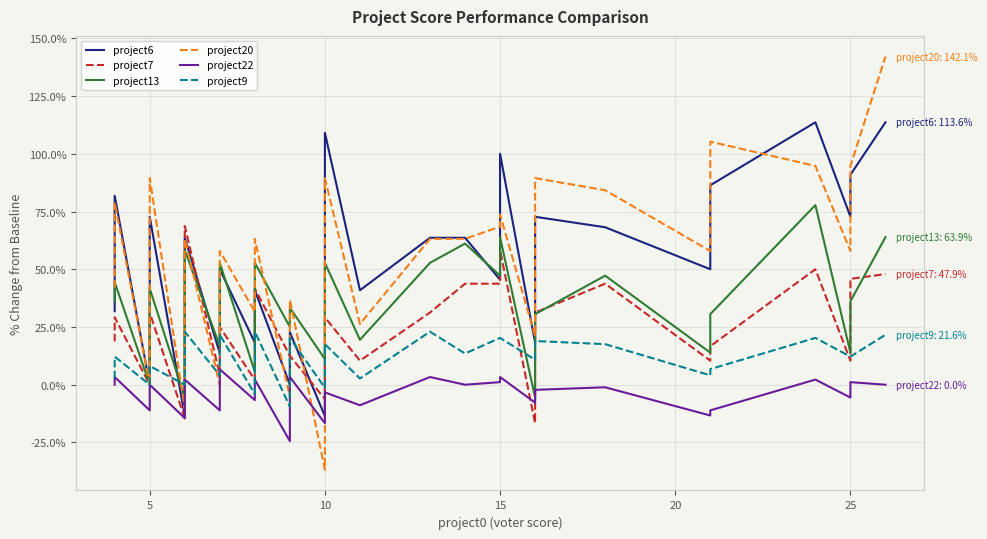

Reading right to left, list all the values displayed in this chart.

project6: 113.6	90.9	72.7	113.6	86.4	54.5	50.0	68.2	72.7	50.0	18.2	100.0	45.5	63.6	63.6	40.9	109.1	54.5	45.5	36.4	27.3	-13.6	22.7	0.0	40.9	36.4	18.2	18.2	50.0	31.8	27.3	13.6	63.6	-4.5	-13.6	72.7	40.9	0.0	81.8	31.8
project7: 47.9	45.8	10.4	50.0	16.7	14.6	10.4	43.8	31.2	6.2	-16.7	58.3	43.8	43.8	31.2	10.4	29.2	20.8	20.8	20.8	-6.2	-6.2	12.5	12.5	41.7	16.7	12.5	2.1	25.0	22.9	20.8	4.2	68.8	22.9	-14.6	31.2	31.2	0.0	29.2	18.8
project13: 63.9	36.1	13.9	77.8	30.6	27.8	13.9	47.2	30.6	22.2	-5.6	63.9	47.2	61.1	52.8	19.4	52.8	38.9	30.6	27.8	11.1	11.1	33.3	25.0	52.8	22.2	19.4	5.6	52.8	33.3	19.4	16.7	58.3	38.9	-5.6	41.7	22.2	0.0	44.4	36.1
project20: 142.1	94.7	57.9	94.7	105.3	68.4	57.9	84.2	89.5	36.8	21.1	73.7	68.4	63.2	63.2	26.3	89.5	78.9	47.4	47.4	36.8	-36.8	36.8	-5.3	63.2	52.6	31.6	31.6	57.9	47.4	31.6	0.0	63.2	-5.3	-10.5	89.5	26.3	0.0	78.9	42.1
project22: 0.0	1.1	-5.6	2.2	-11.1	-11.1	-13.3	-1.1	-2.2	-3.3	-7.8	3.3	1.1	0.0	3.3	-8.9	-3.3	-4.4	-4.4	-6.7	-11.1	-16.7	3.3	-24.4	2.2	1.1	-1.1	-6.7	6.7	-6.7	-8.9	-11.1	2.2	-10.0	-14.4	0.0	-8.9	-11.1	3.3	0.0
project9: 21.6	12.2	12.2	20.3	6.8	4.1	4.1	17.6	18.9	13.5	10.8	20.3	20.3	13.5	23.0	2.7	17.6	13.5	13.5	8.1	1.4	-1.4	20.3	-9.5	23.0	10.8	9.5	-4.1	21.6	9.5	4.1	4.1	23.0	2.7	0.0	8.1	8.1	0.0	12.2	2.7